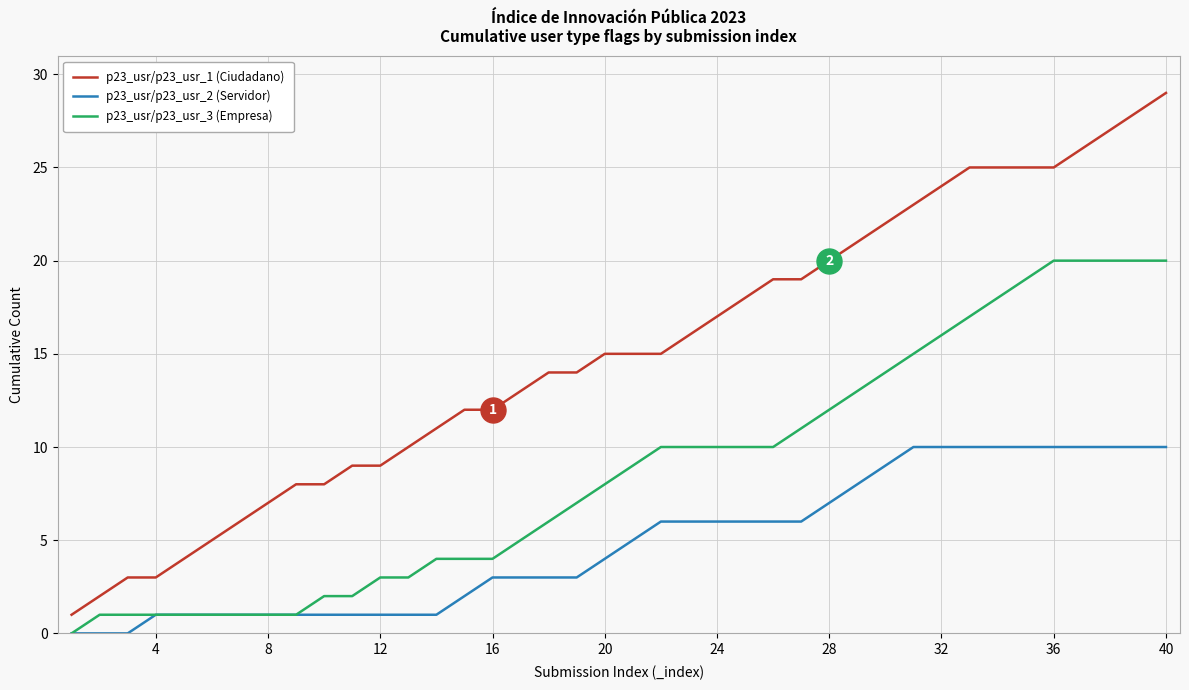

Which series has the widest spread of values?

p23_usr/p23_usr_1 (Ciudadano)